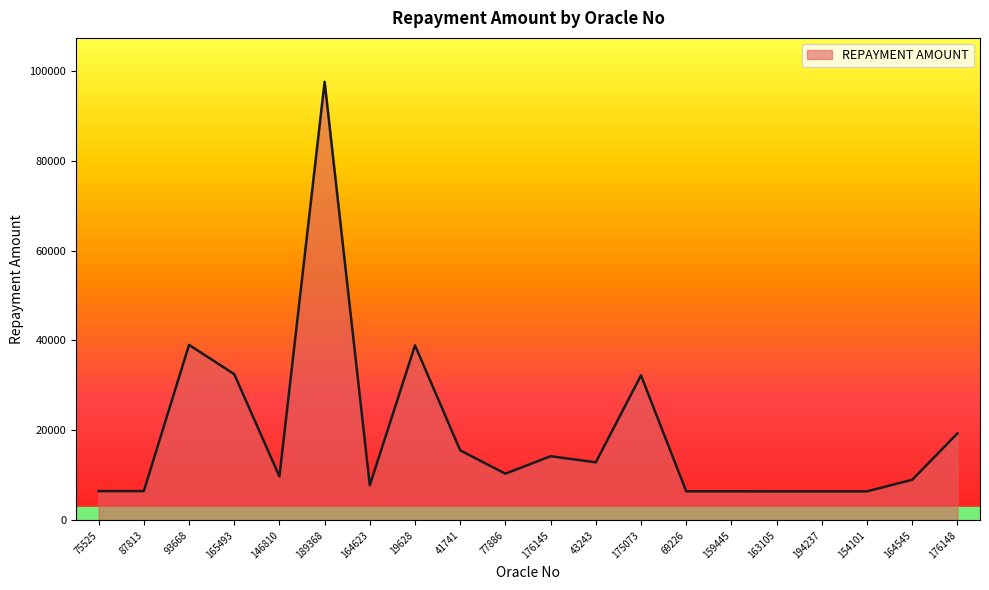

What is the change in value from 165493 to 175073?

-269.3